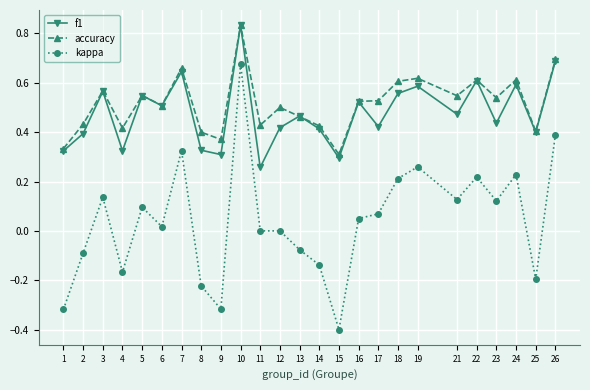

What is the lowest value of the kappa series?

-0.4